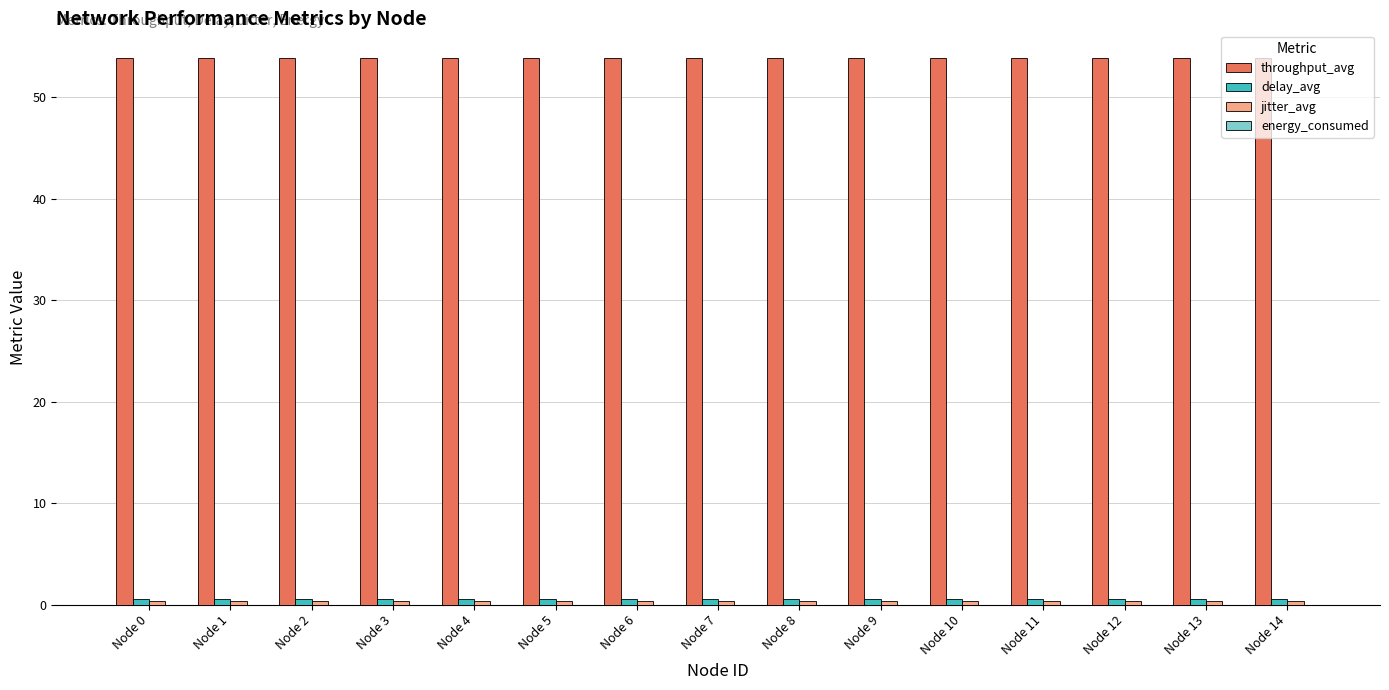

What is the maximum value shown in the chart?

53.9